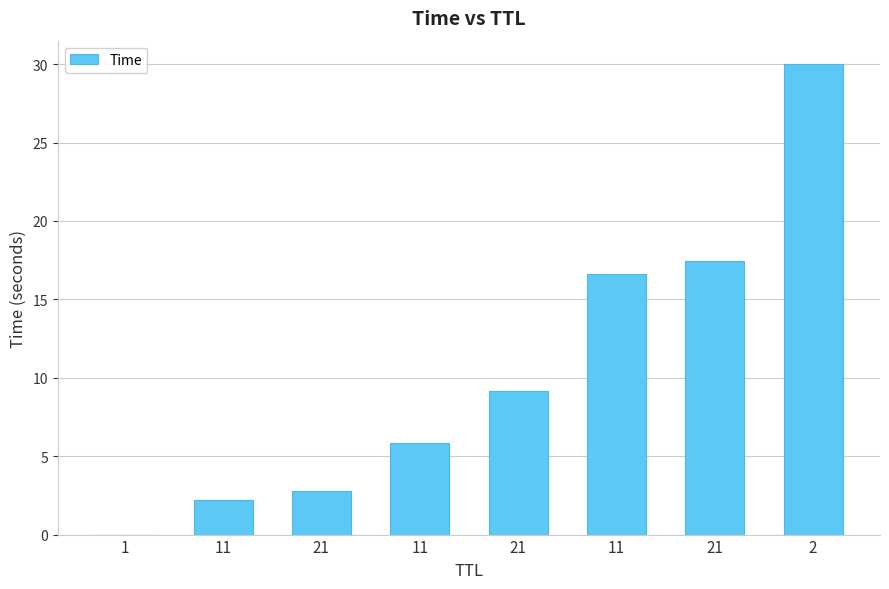

How many categories are shown in the chart?

8